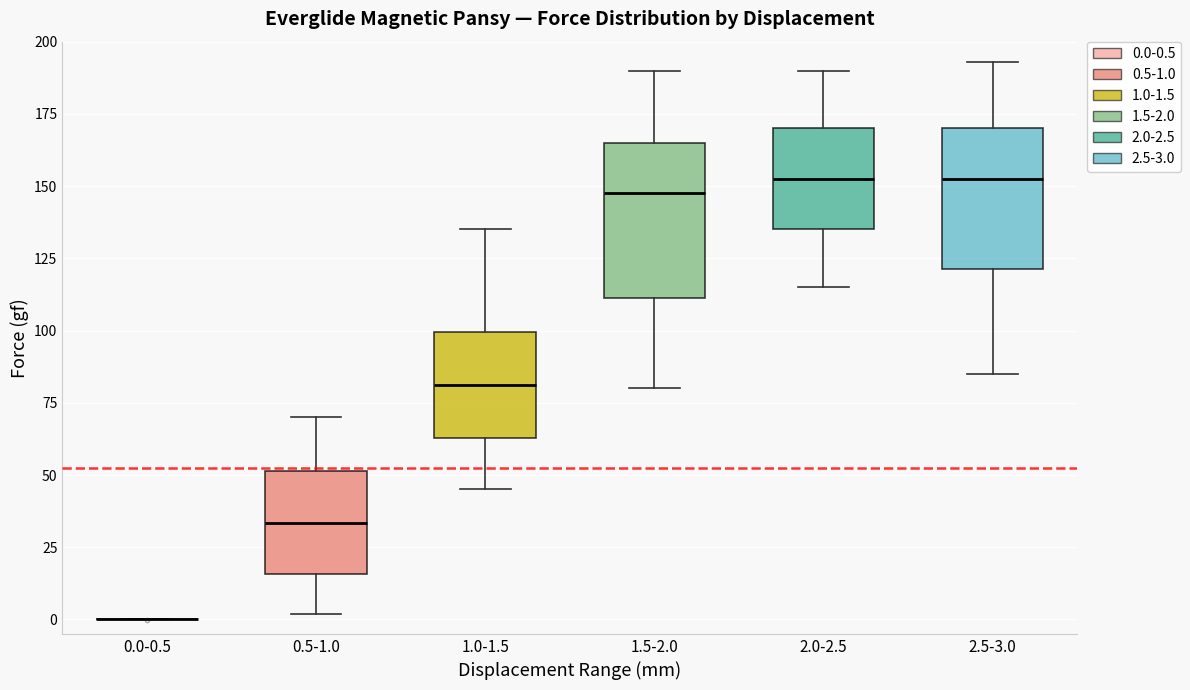

Reading left to right, read every box against the y-axis: the position of its median line, the range the box covers, and the ends of its whiskers. The values are not printed on the chart, so give them approximately, as read against the axis.

0.0-0.5: box collapsed to a line at 0, whiskers 0 to 0
0.5-1.0: median 35, box 15 to 50, whiskers 0 to 70
1.0-1.5: median 80, box 65 to 100, whiskers 45 to 135
1.5-2.0: median 150, box 110 to 165, whiskers 80 to 190
2.0-2.5: median 155, box 135 to 170, whiskers 115 to 190
2.5-3.0: median 155, box 120 to 170, whiskers 85 to 195